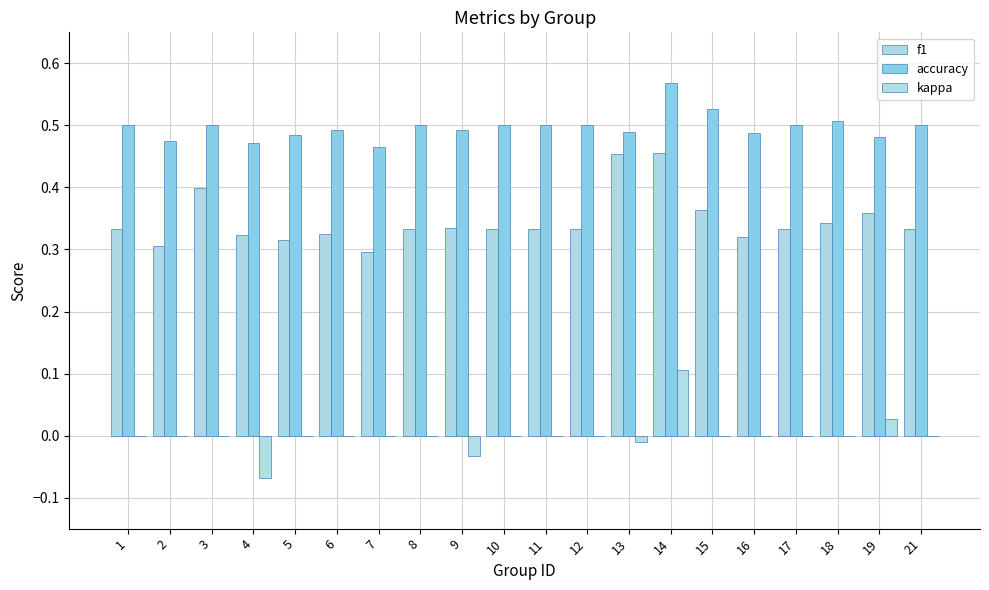

Is it true that accuracy equals 0.9 at 9?

False